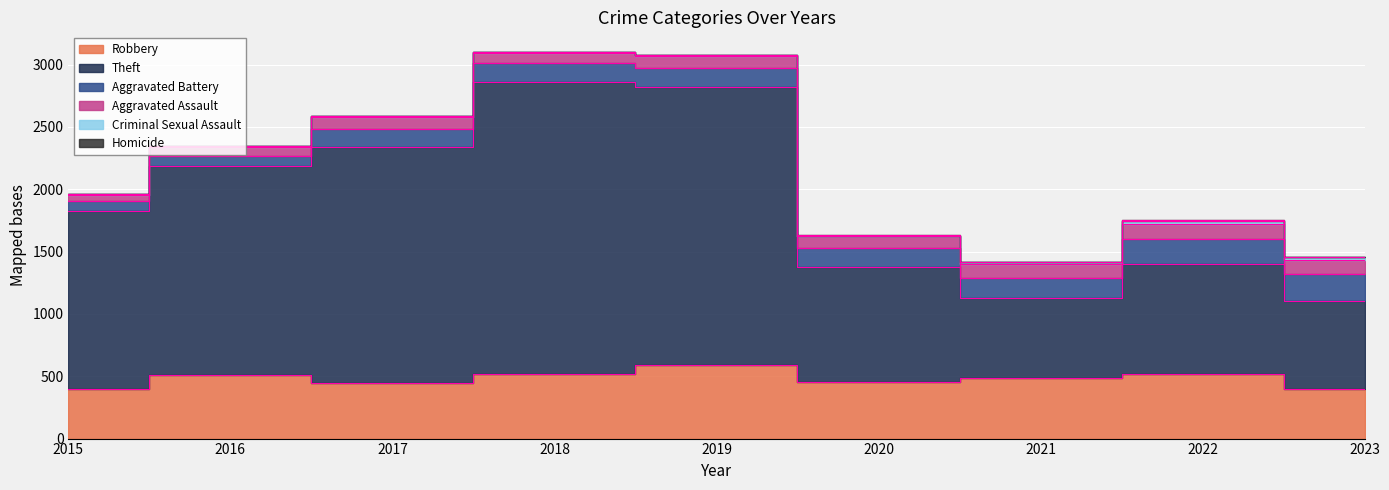

What is the difference between the highest and lowest values at 2015?

1429